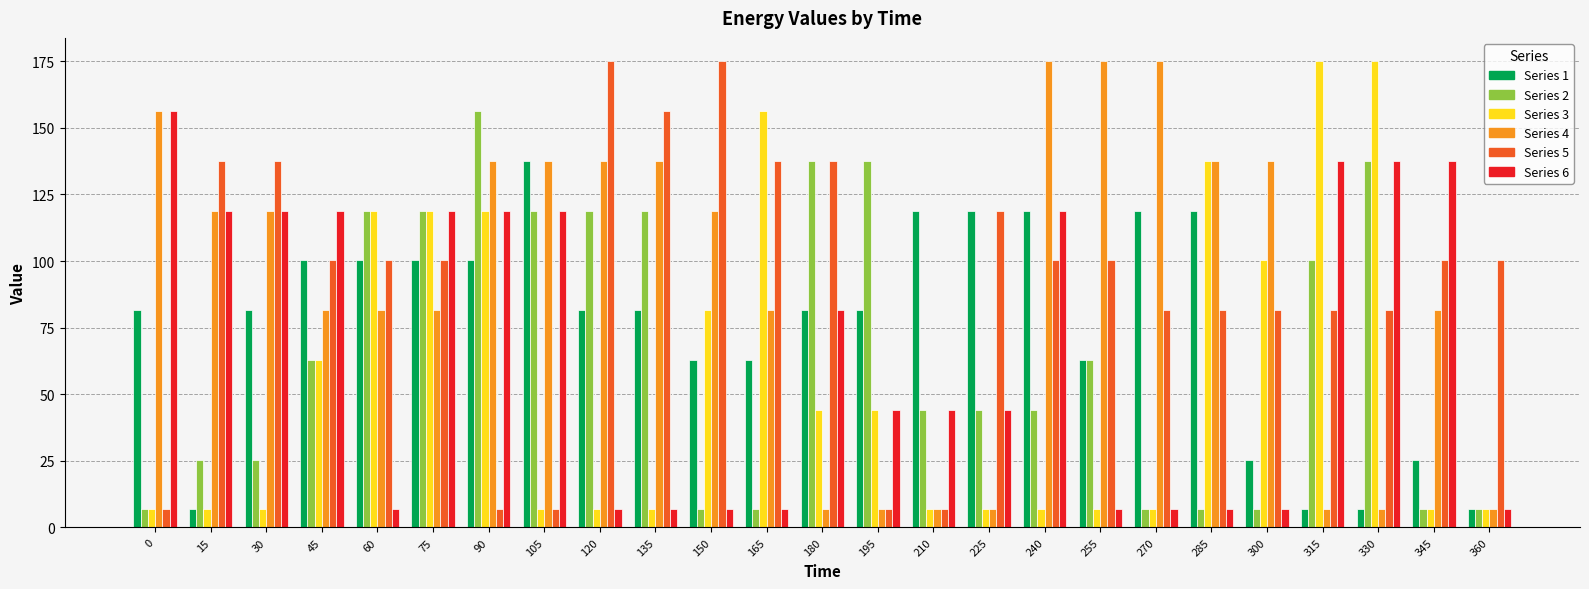

What is the total value across all series at 360?

134.0